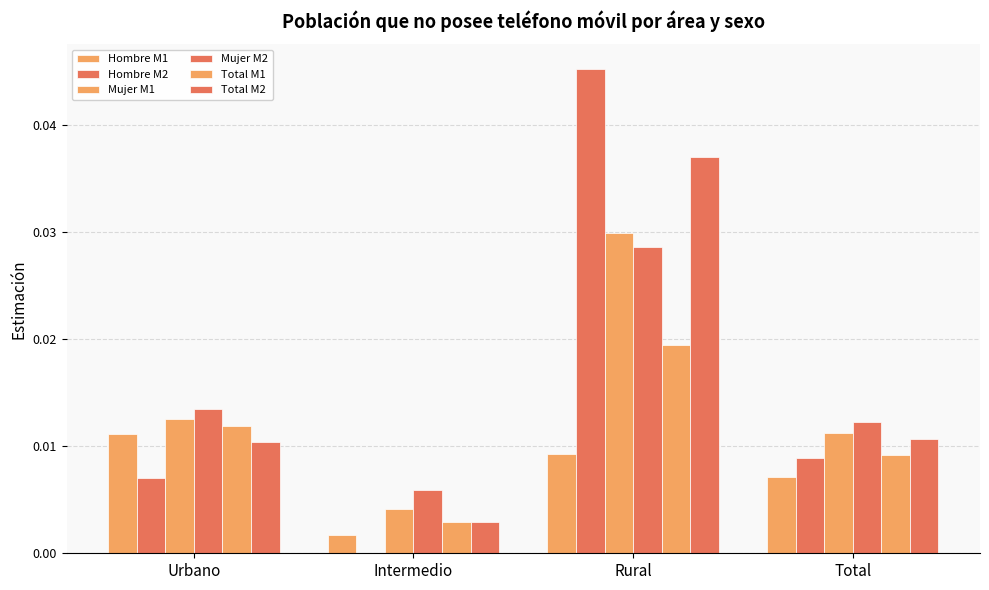

How many series are shown in this chart?

6